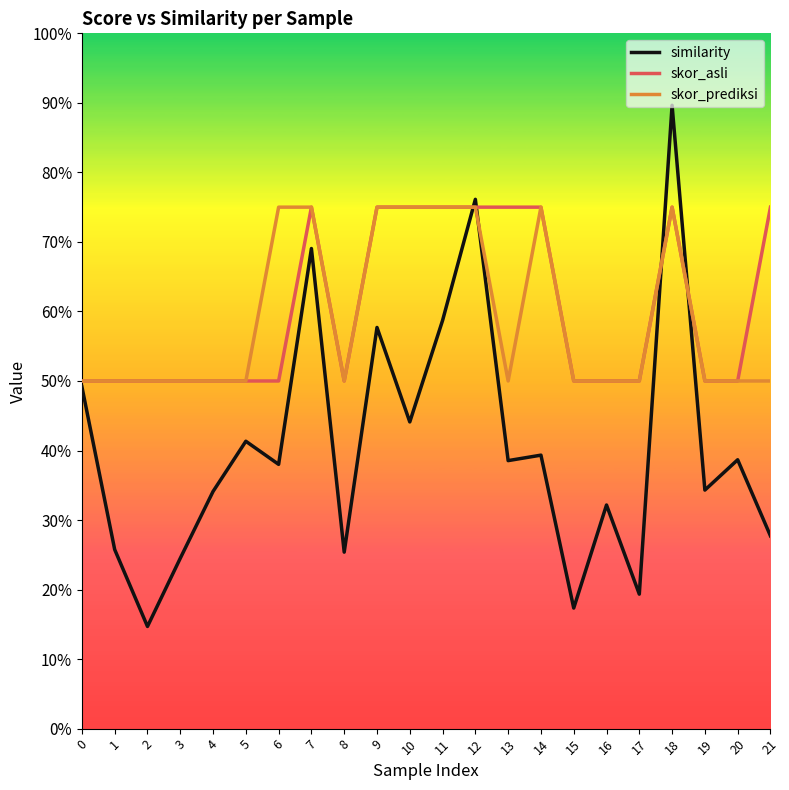

How many interior local peaks does the similarity series have?

8